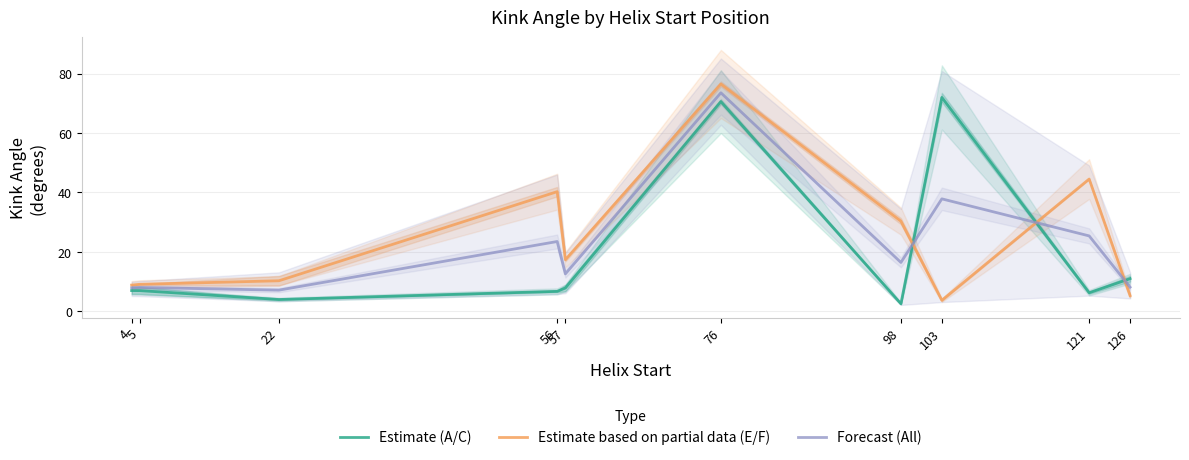

What is the total value across all series at 56?

70.5